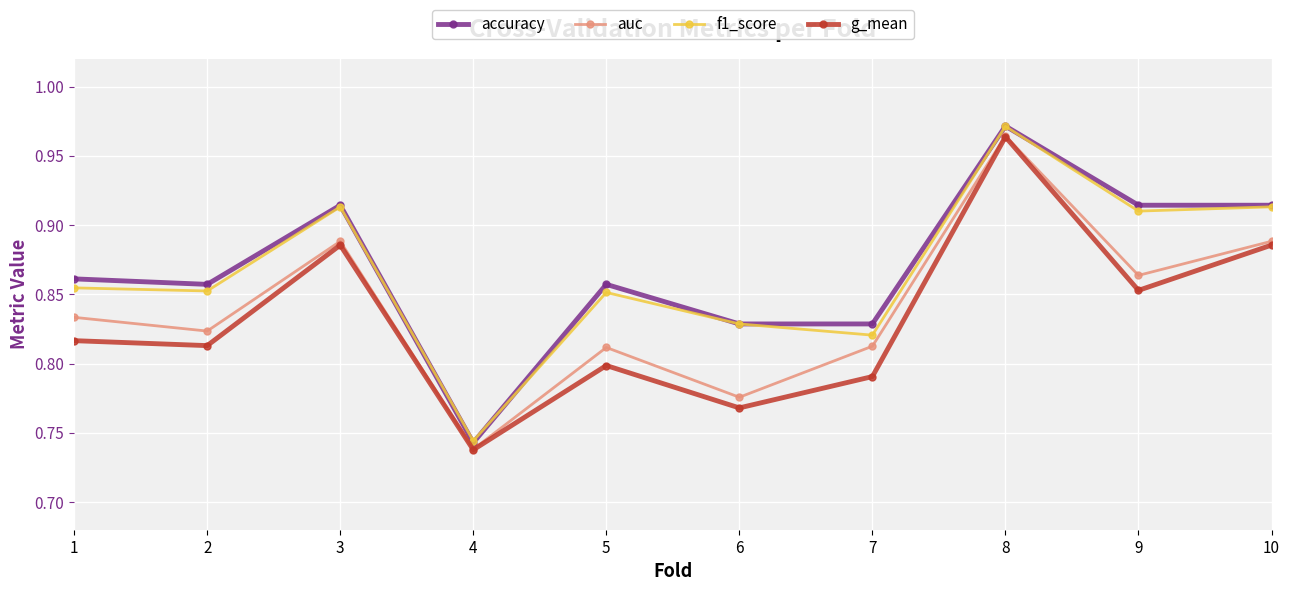

Which series changed the most between 4 and 9?

accuracy